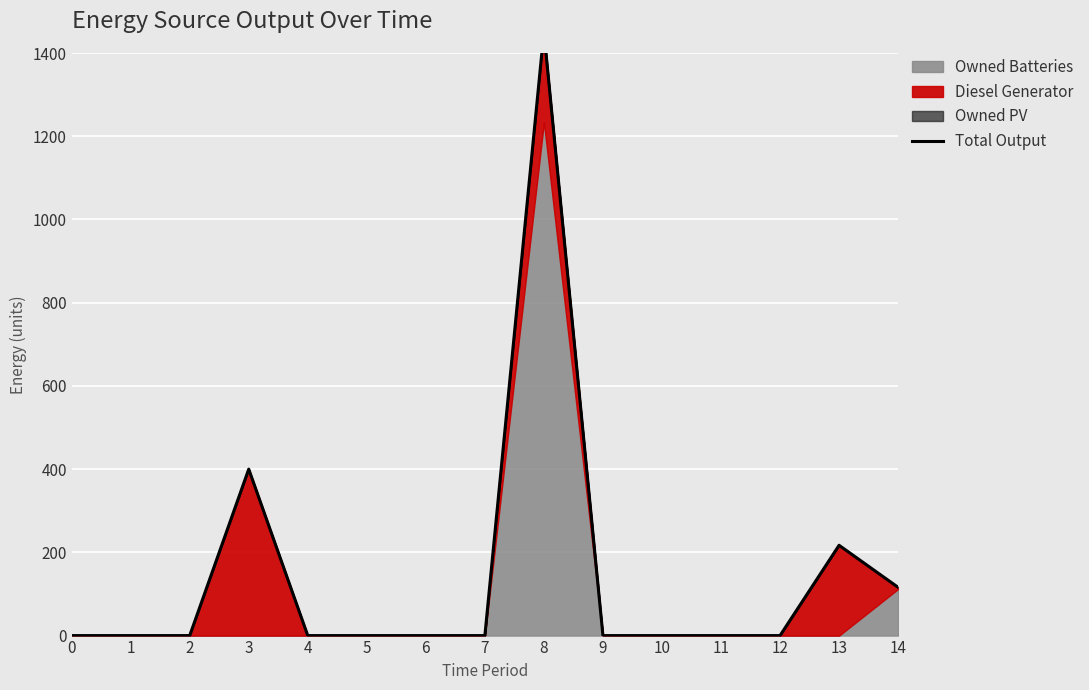

List the labels in order of value, smallest first.

0, 1, 2, 4, 5, 6, 7, 9, 10, 11, 12, 14, 13, 3, 8